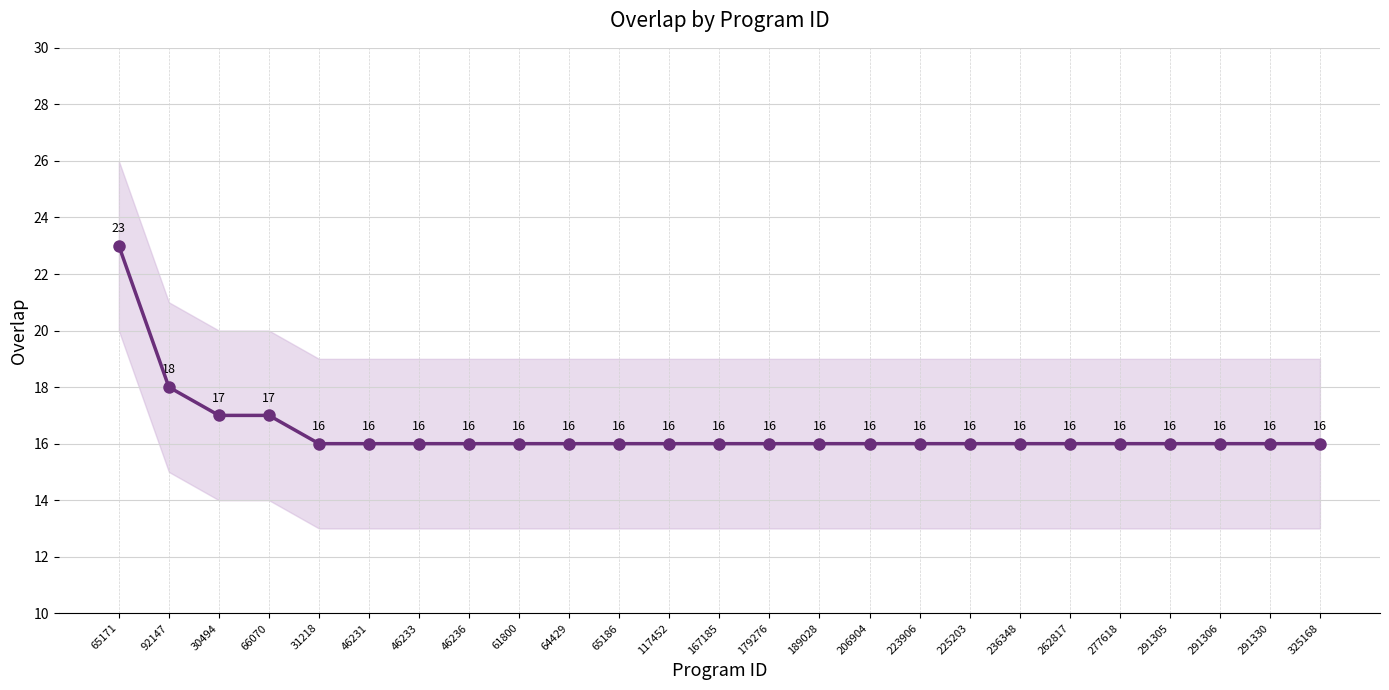

Where is the data nearest to the value 19?

92147